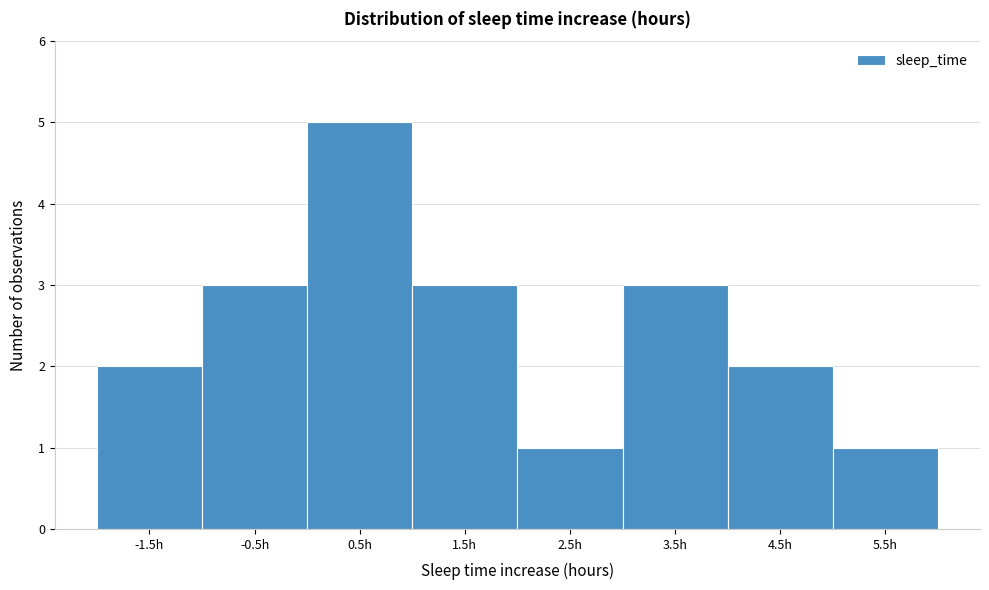

Which range on the x-axis has the tallest bar?

0 to 1